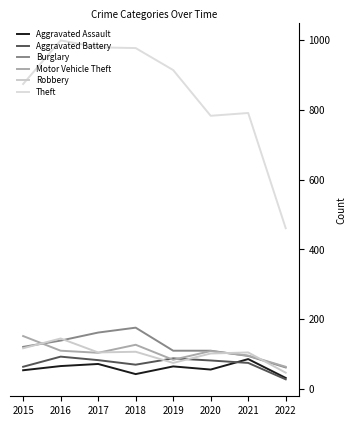

How many lines are shown in the chart?

6